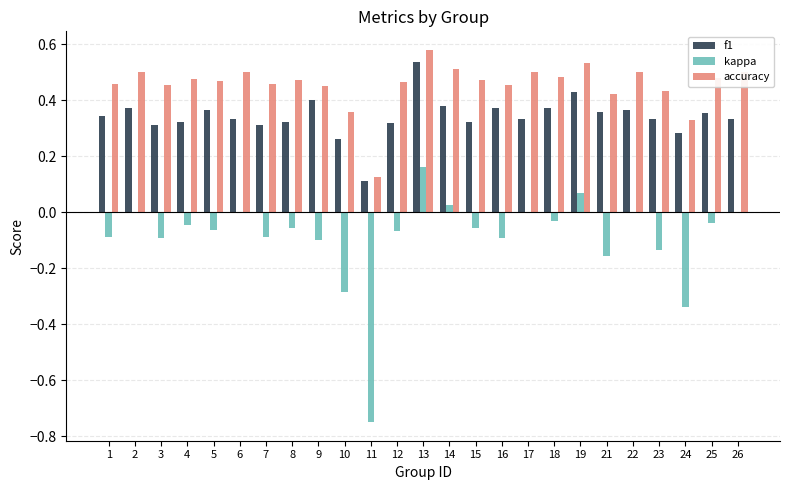

True or false: kappa has a value of 0.1 at 19.

True